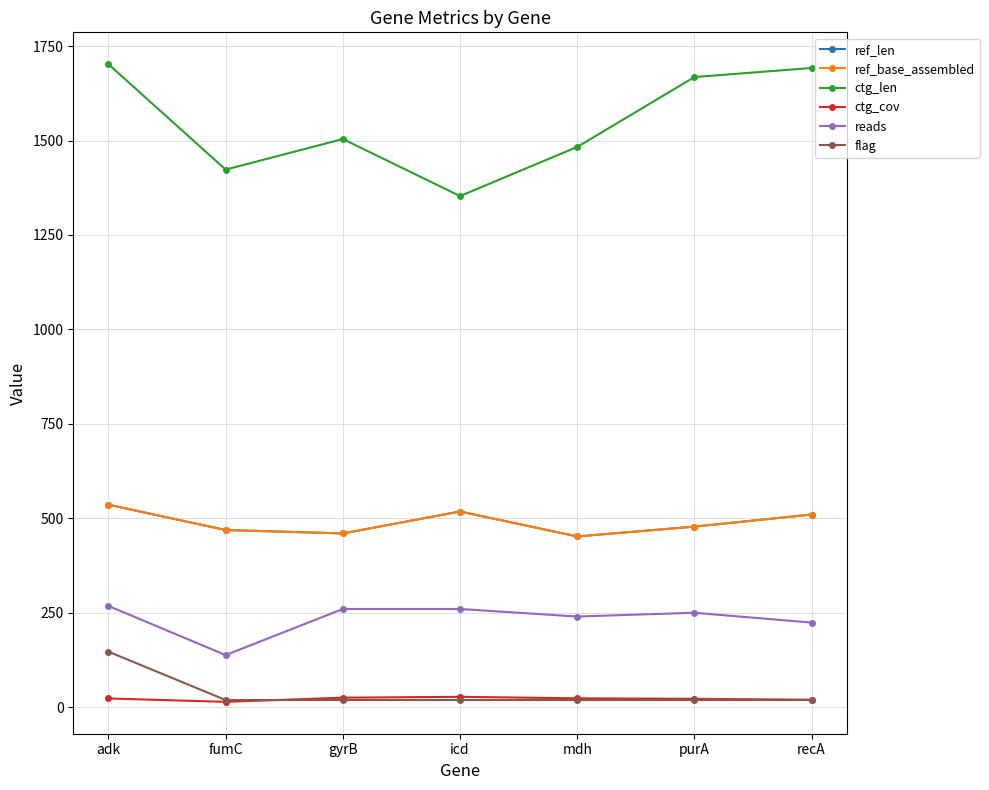

What is the greatest value displayed?

1702.0